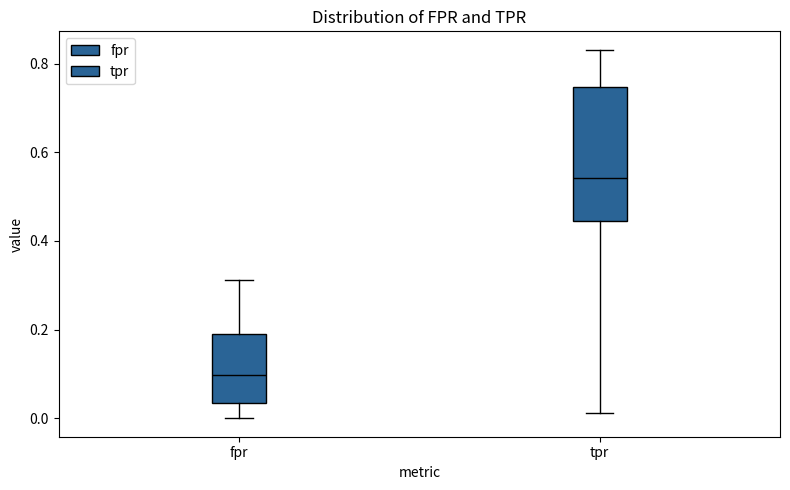

Where does the median line of the box for tpr sit on the y-axis? The values are not printed on the chart, so give them approximately, as read against the axis.

0.54